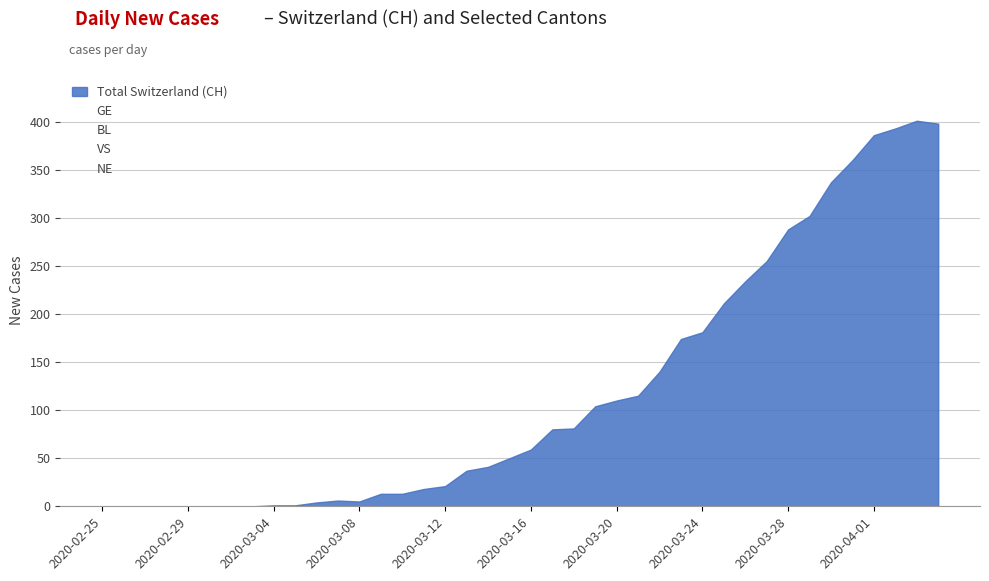

What is the maximum value for NE?

16